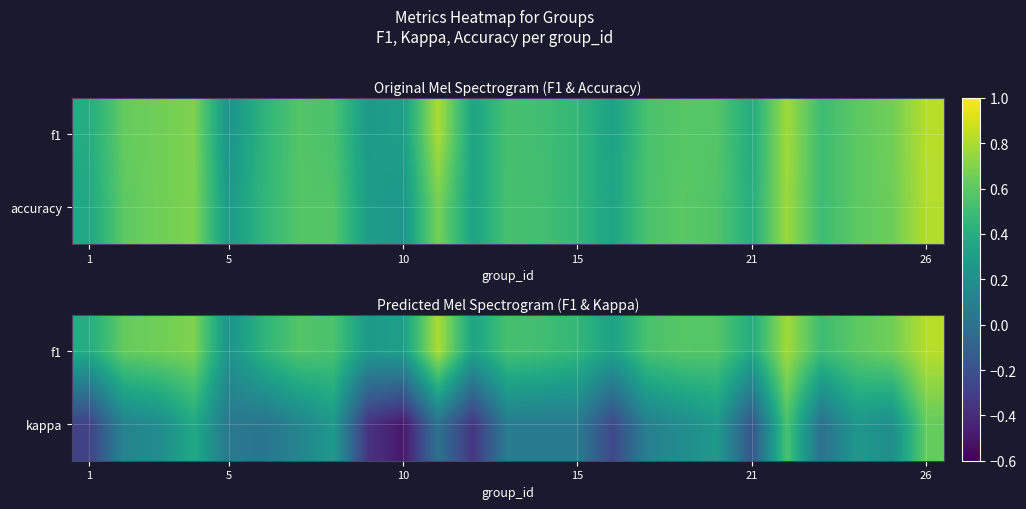

What is the greatest value displayed?

0.8